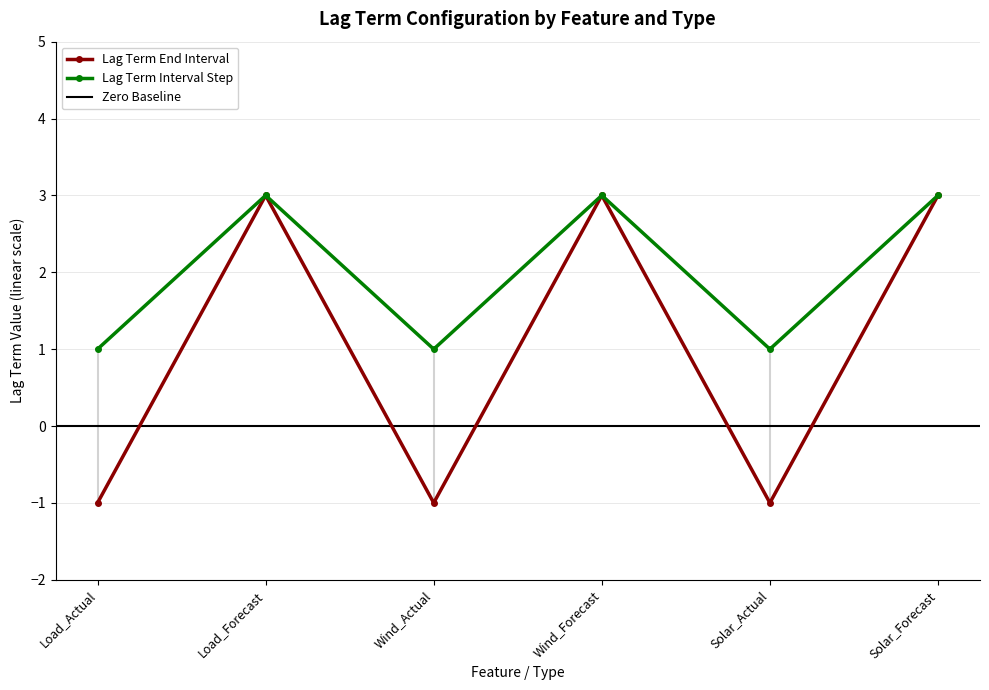

At which category does Lag Term End Interval reach its first local peak?

Load_Forecast